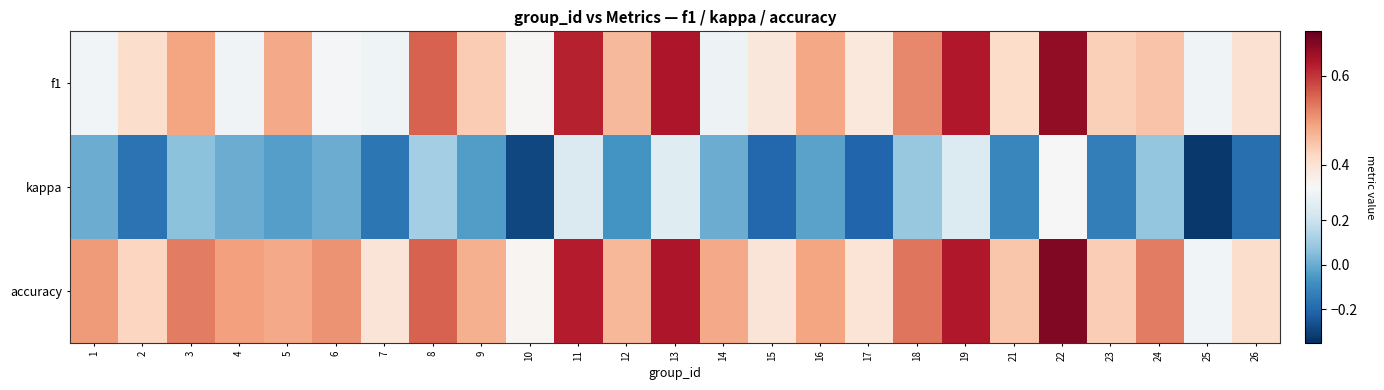

Which series has the largest total across all categories?

accuracy